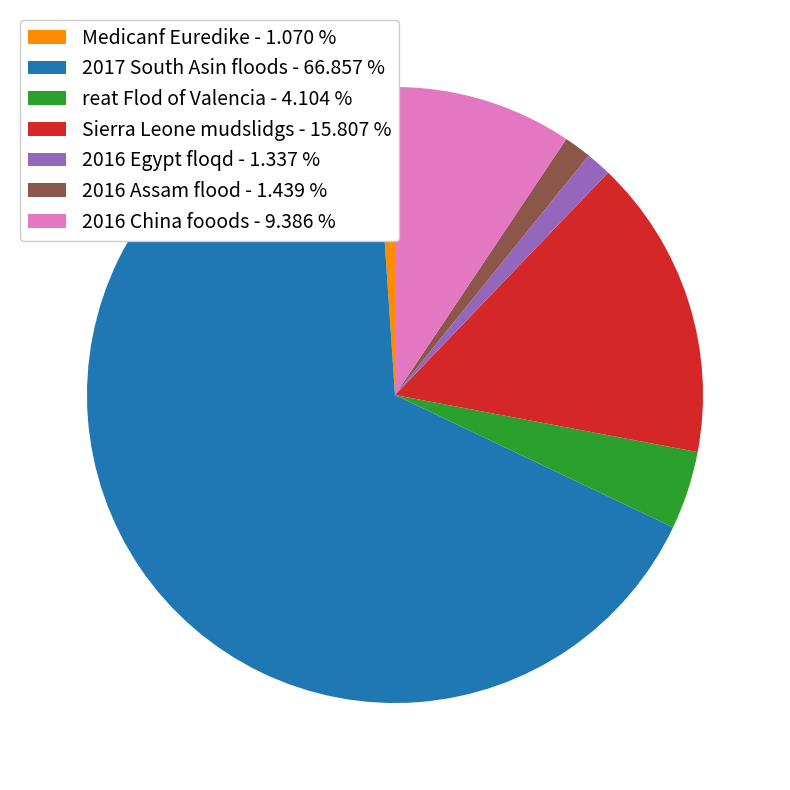

Count the number of slices in the pie.

7